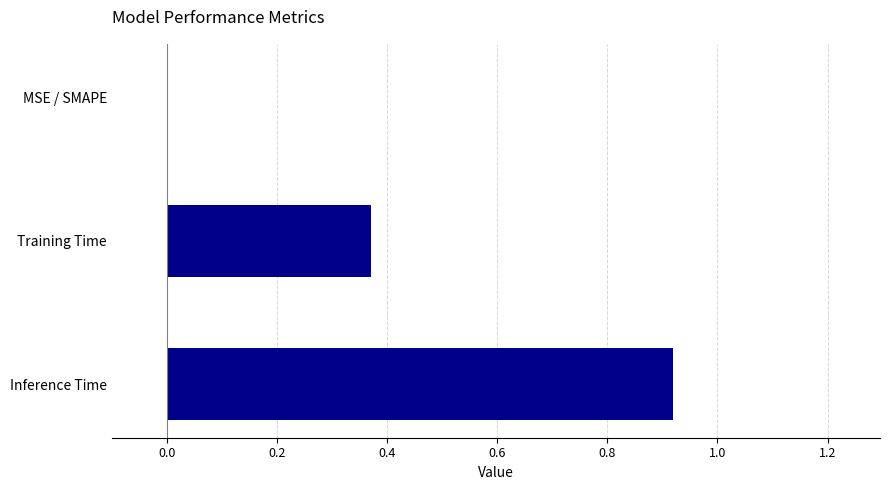

What is the change in value from MSE / SMAPE to Inference Time?

+0.9